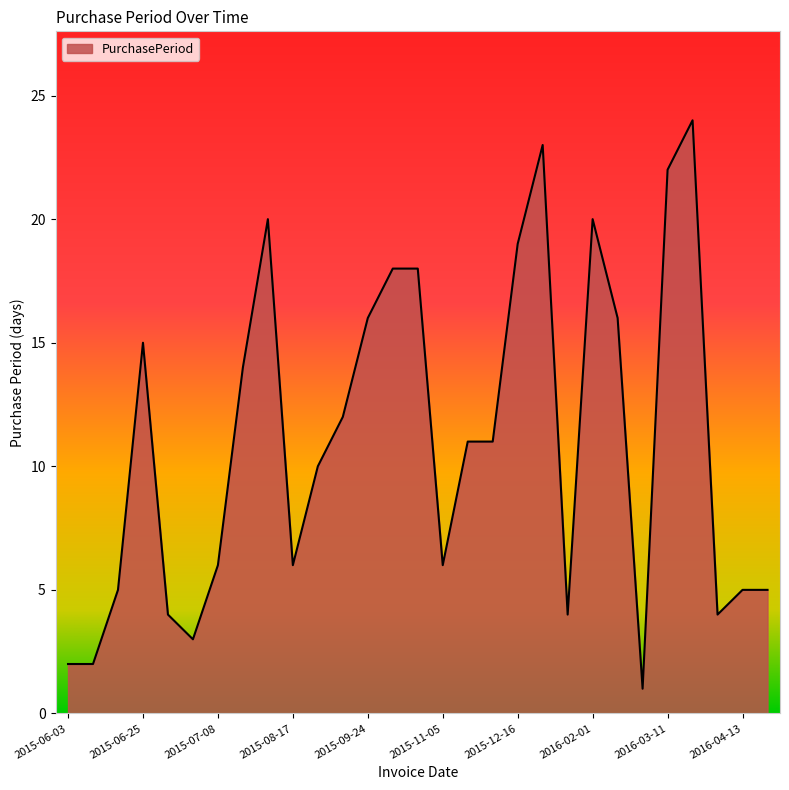

What is the greatest value displayed?

24